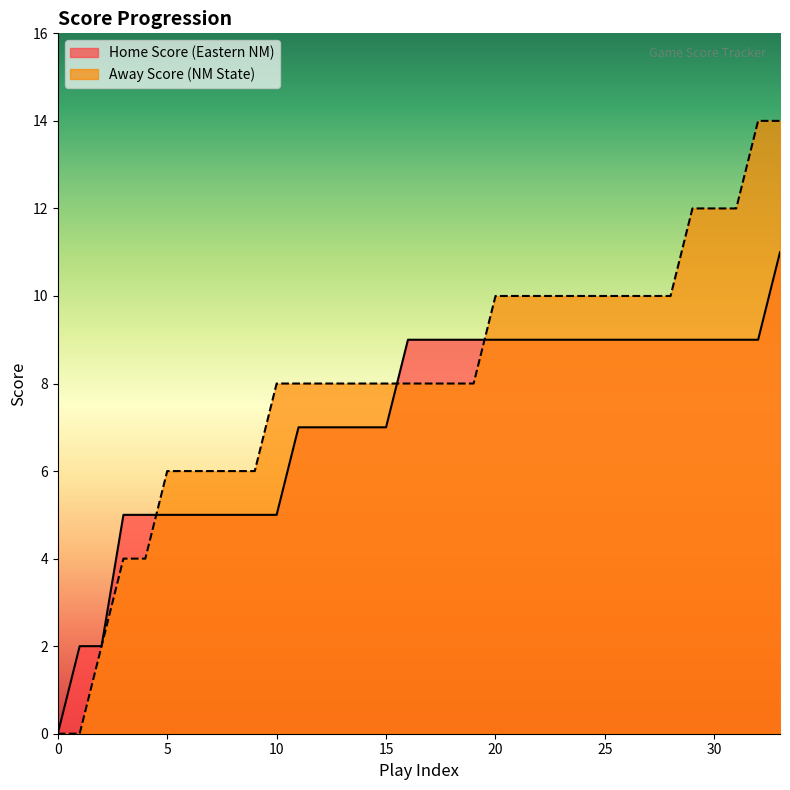

Is it true that Away Score (NM State) equals 12 at 30?

True